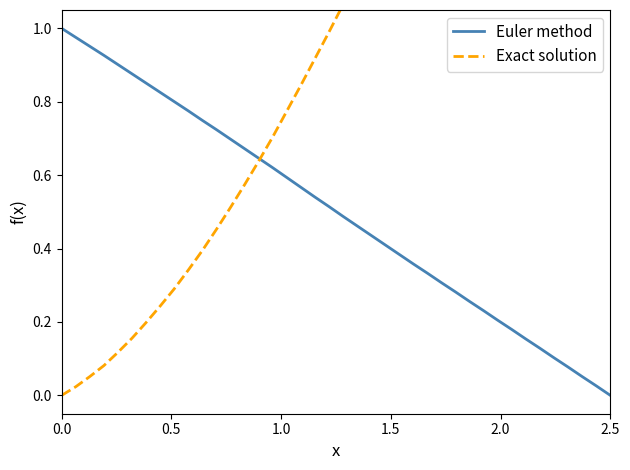

True or false: Euler method and Exact solution intersect in this chart.

True